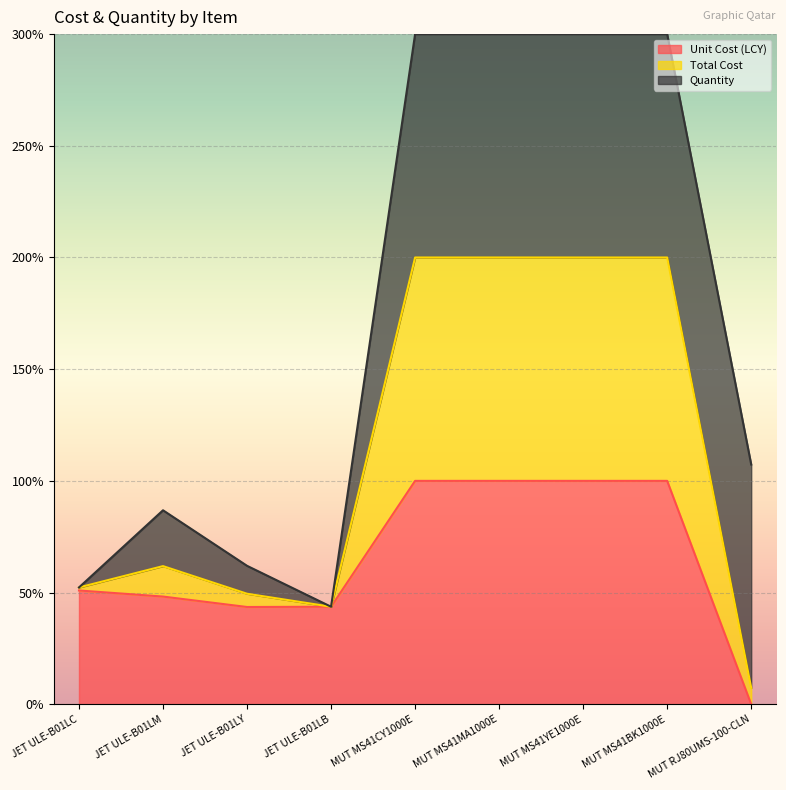

What is the label of the 6th point from the right?

JET ULE-B01LB